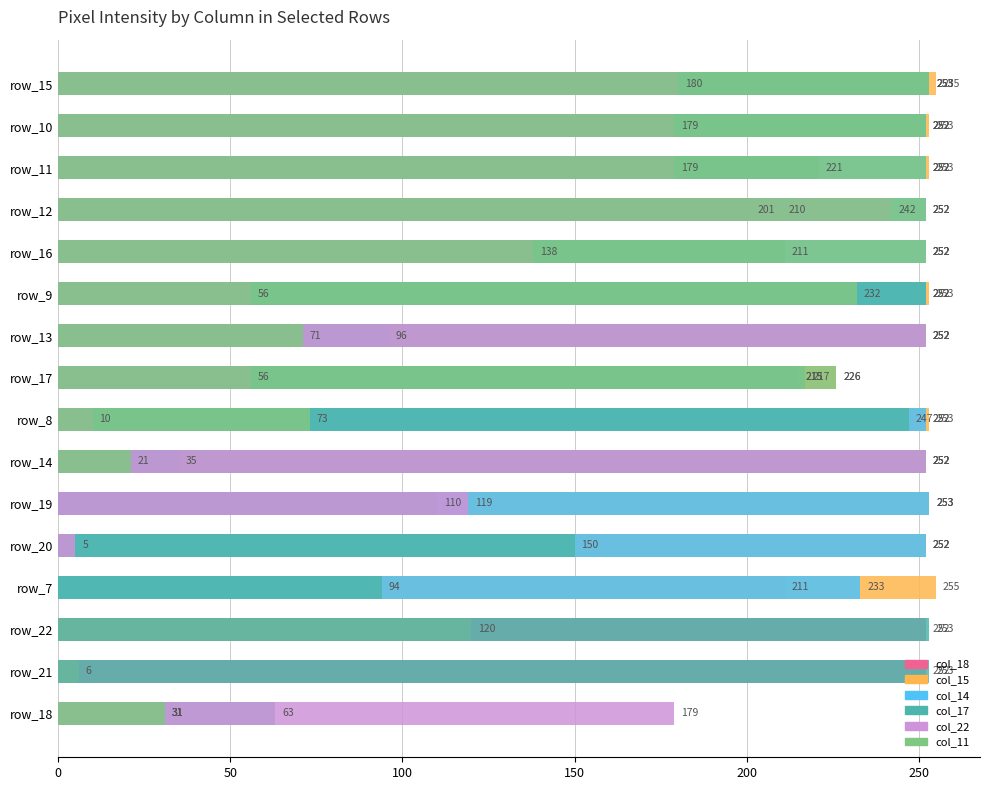

Reading left to right, what are all the values shown in this chart?

col_18: 253	252	252	210	252	252	252	215	252	252	253	252	211	252	252	31
col_15: 255	253	253	252	252	253	252	226	253	252	253	252	255	120	6	31
col_14: 253	252	252	252	252	252	96	215	252	35	253	252	233	0	0	31
col_17: 253	252	221	201	211	252	252	217	247	252	110	150	94	253	253	63
col_22: 180	179	179	242	138	56	252	56	10	252	119	5	0	0	0	179
col_11: 253	252	252	252	252	232	71	226	73	21	0	0	0	0	0	31